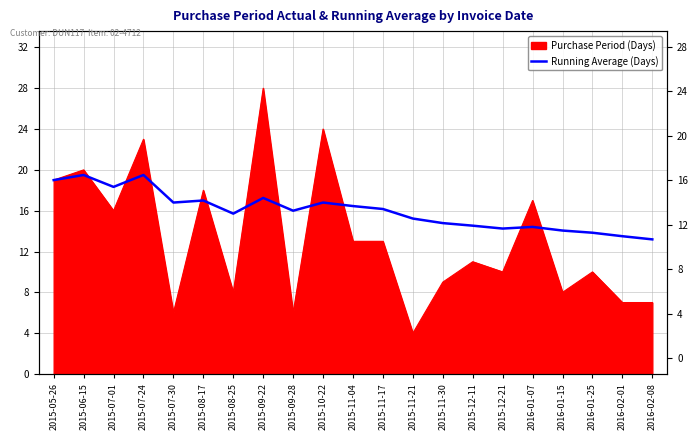

What value does the data have at 2015-06-15?

19.5